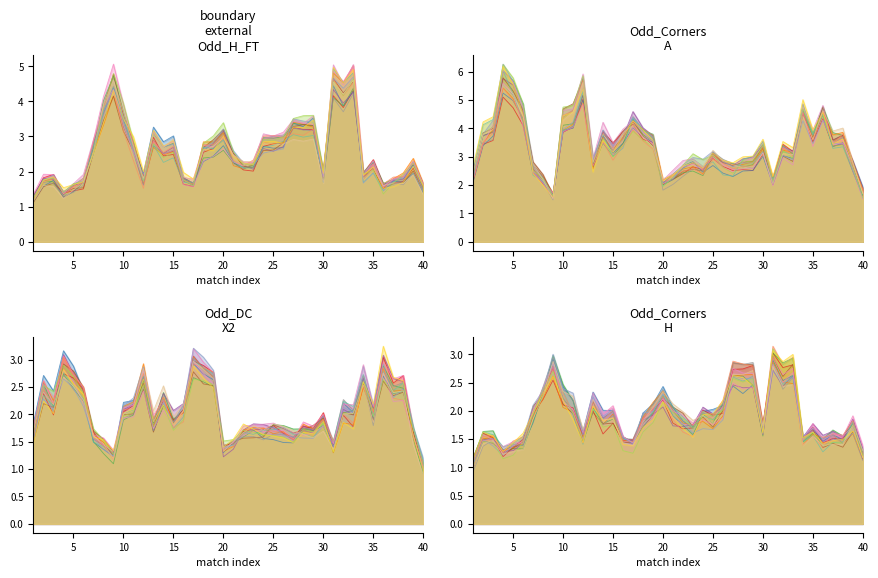

Which series has the largest range (max minus min)?

Odd_Corners_A